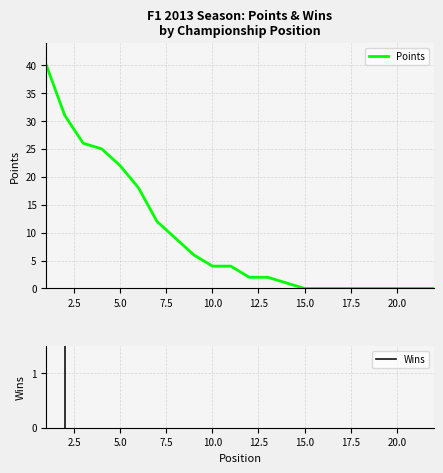

What is the maximum value shown in the chart?

40